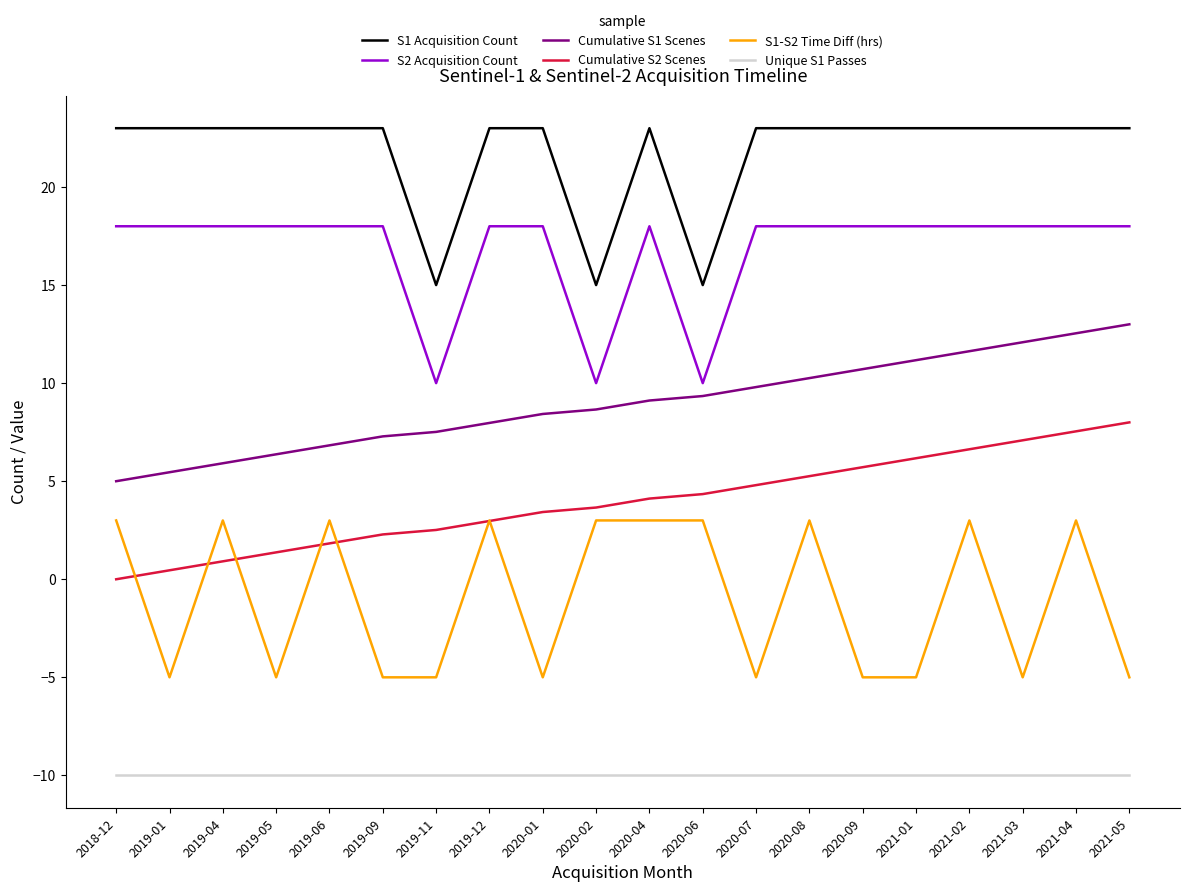

True or false: Cumulative S2 Scenes and Unique S1 Passes cross at least once.

False